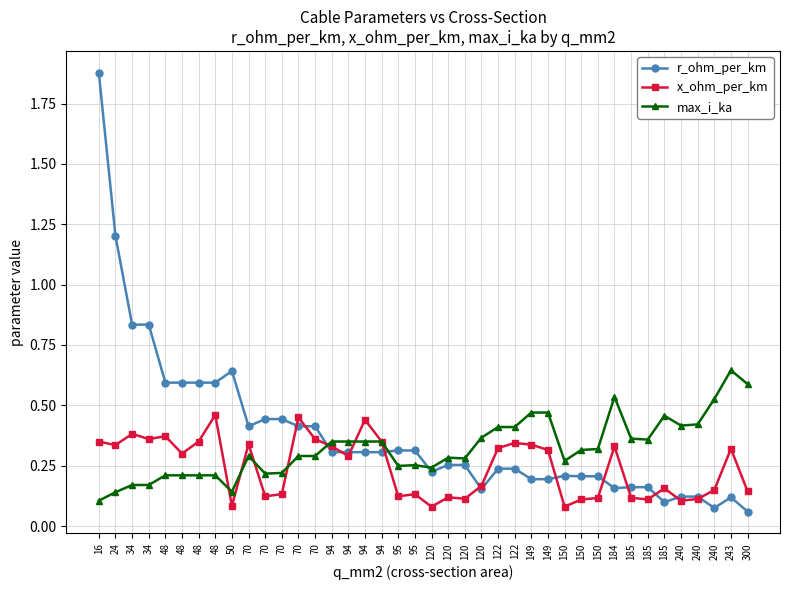

How many data points does each series have?

40